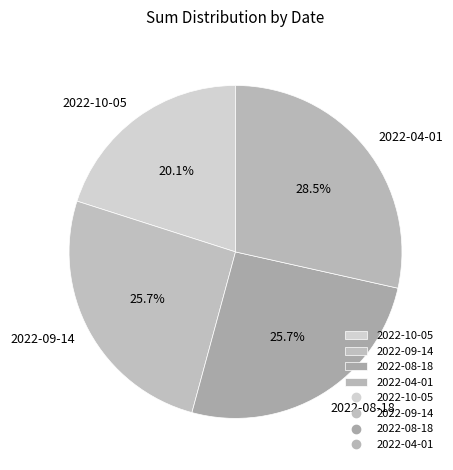

Is there a majority slice in this chart?

No